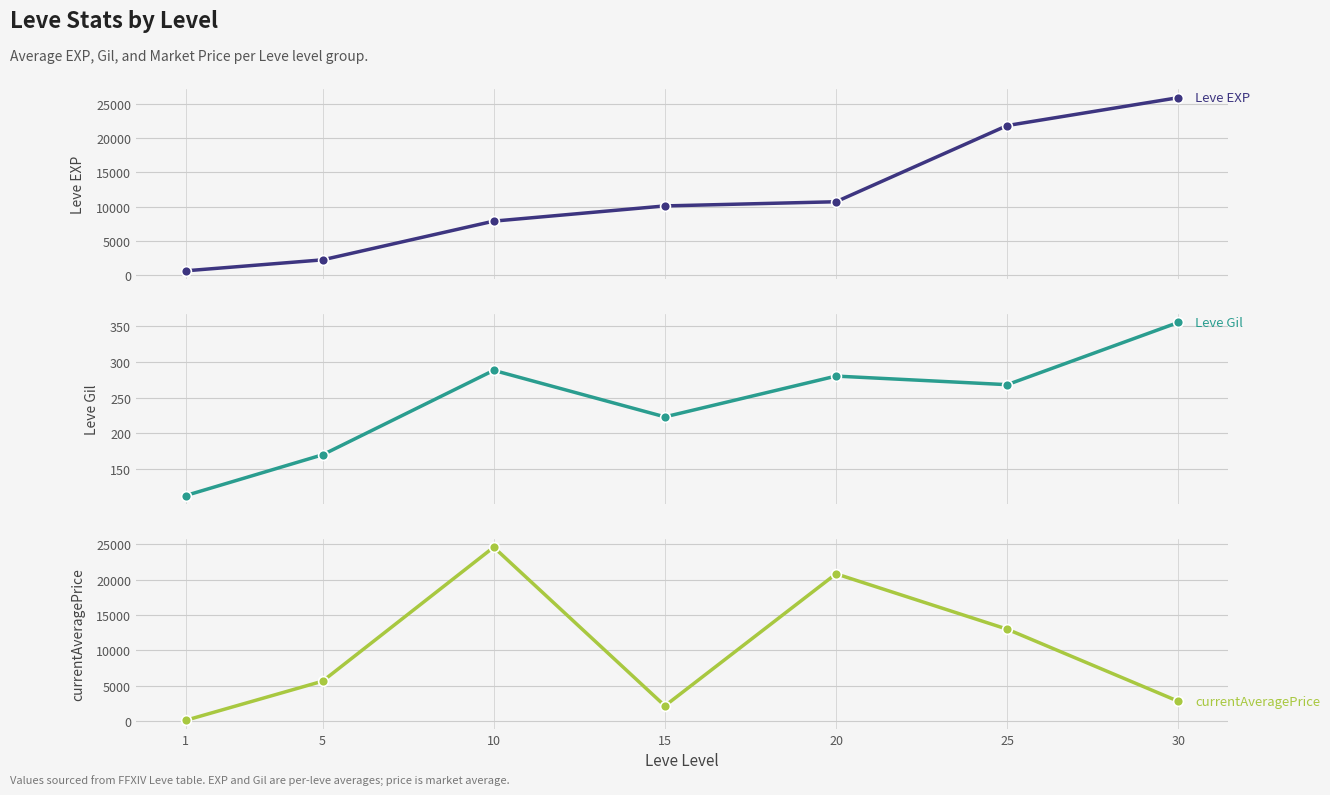

What is the total value across all series at 5?

8076.0